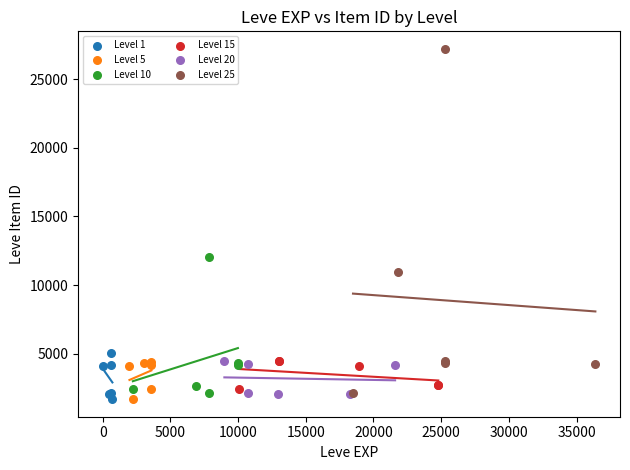

Which series reaches the maximum Y coordinate?

Level 25